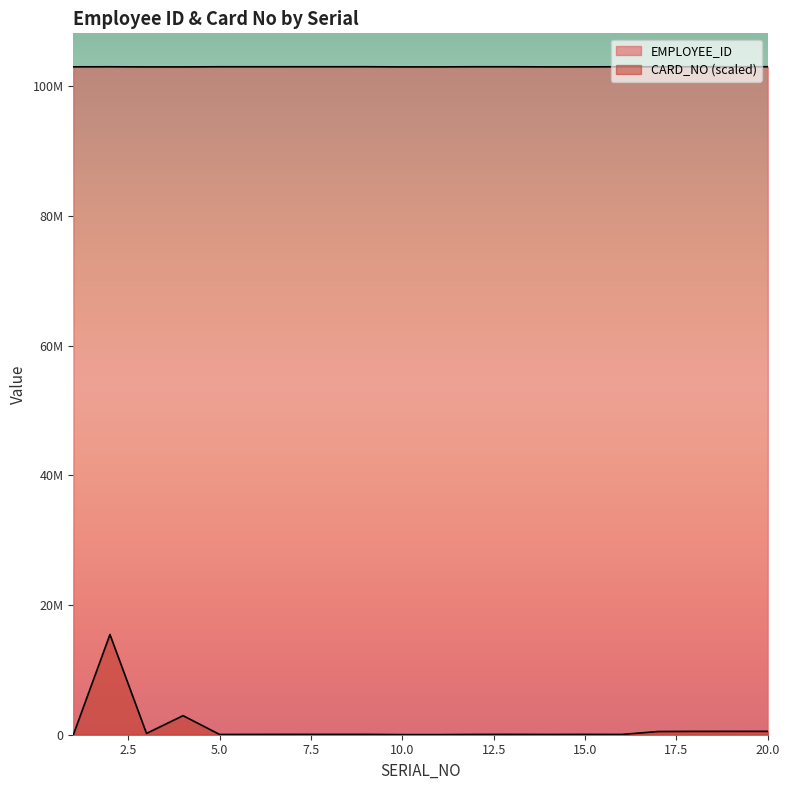

Rank the series at 12 from lowest to highest value.

CARD_NO, EMPLOYEE_ID